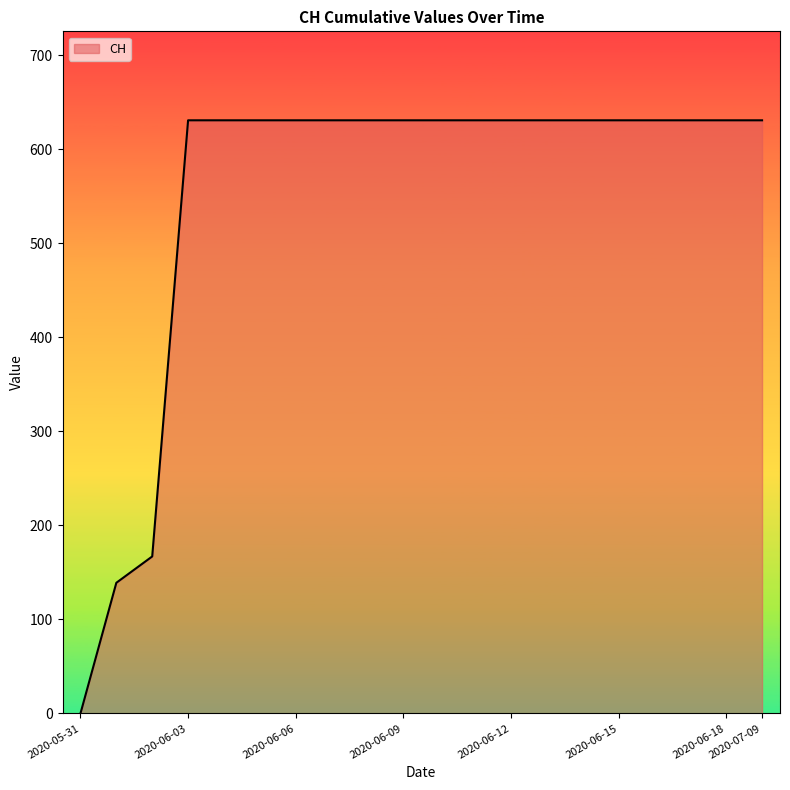

How many positive values are there?

19